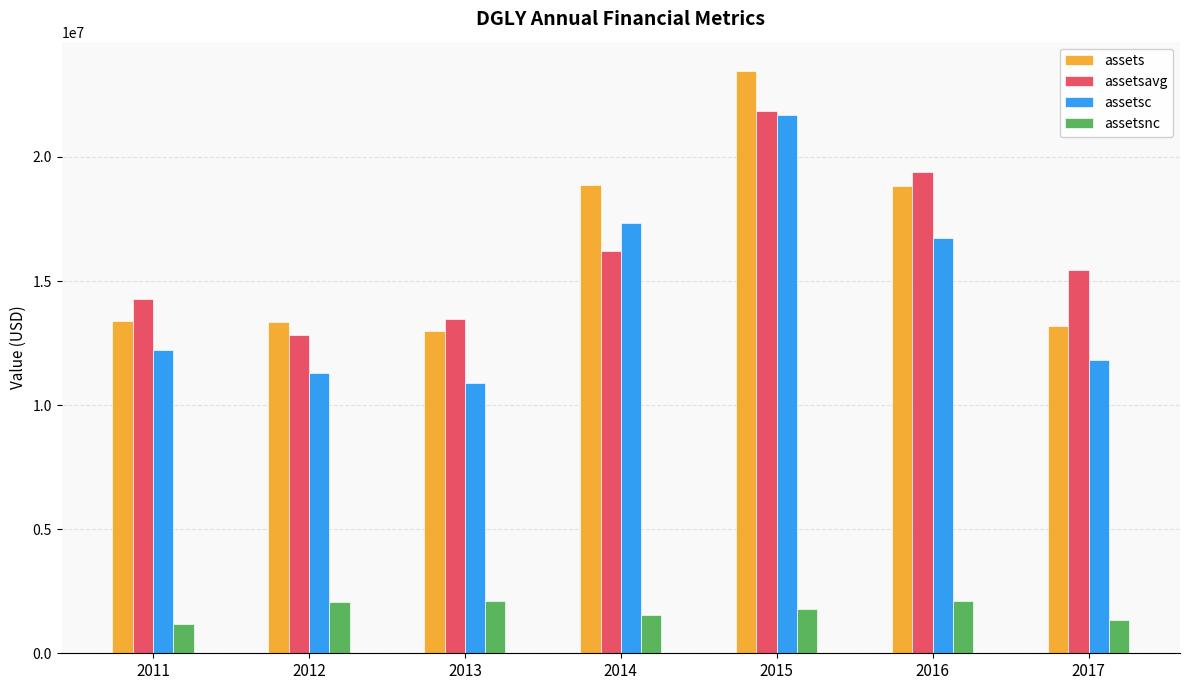

Rank the categories by assetsavg value from highest to lowest.

2015, 2016, 2014, 2017, 2011, 2013, 2012